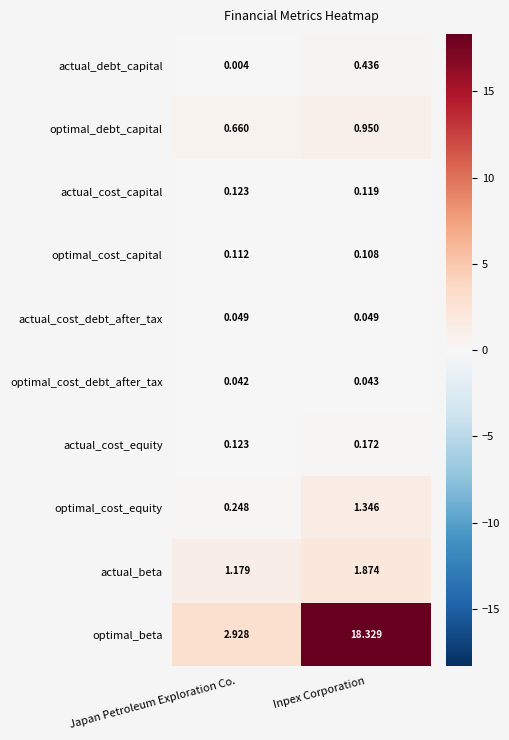

List the series in order of their peak value, lowest first.

optimal_cost_debt_after_tax, actual_cost_debt_after_tax, optimal_cost_capital, actual_cost_capital, actual_cost_equity, actual_debt_capital, optimal_debt_capital, optimal_cost_equity, actual_beta, optimal_beta